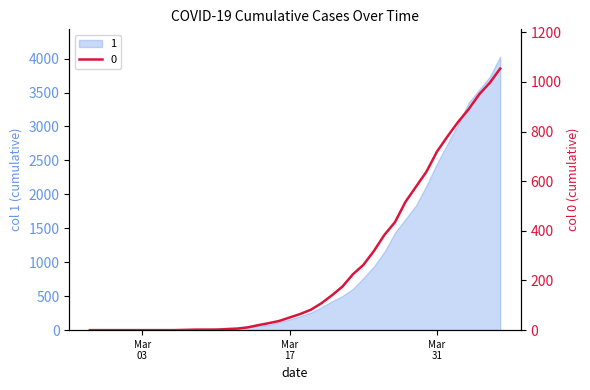

List the labels in order of value, largest first.

2020-04-06, 2020-04-05, 2020-04-04, 2020-04-03, 2020-04-02, 2020-04-01, 2020-03-31, 2020-03-30, 2020-03-29, 2020-03-28, 2020-03-27, 2020-03-26, 2020-03-25, 2020-03-24, 2020-03-23, 2020-03-22, 2020-03-21, 2020-03-20, 2020-03-19, 2020-03-18, 2020-03-17, 2020-03-16, 2020-03-15, 2020-03-14, 2020-03-13, 2020-03-12, 2020-03-11, 2020-03-08, 2020-03-09, 2020-03-10, 2020-03-07, 2020-02-27, 2020-02-28, 2020-02-29, 2020-03-01, 2020-03-02, 2020-03-03, 2020-03-04, 2020-03-05, 2020-03-06